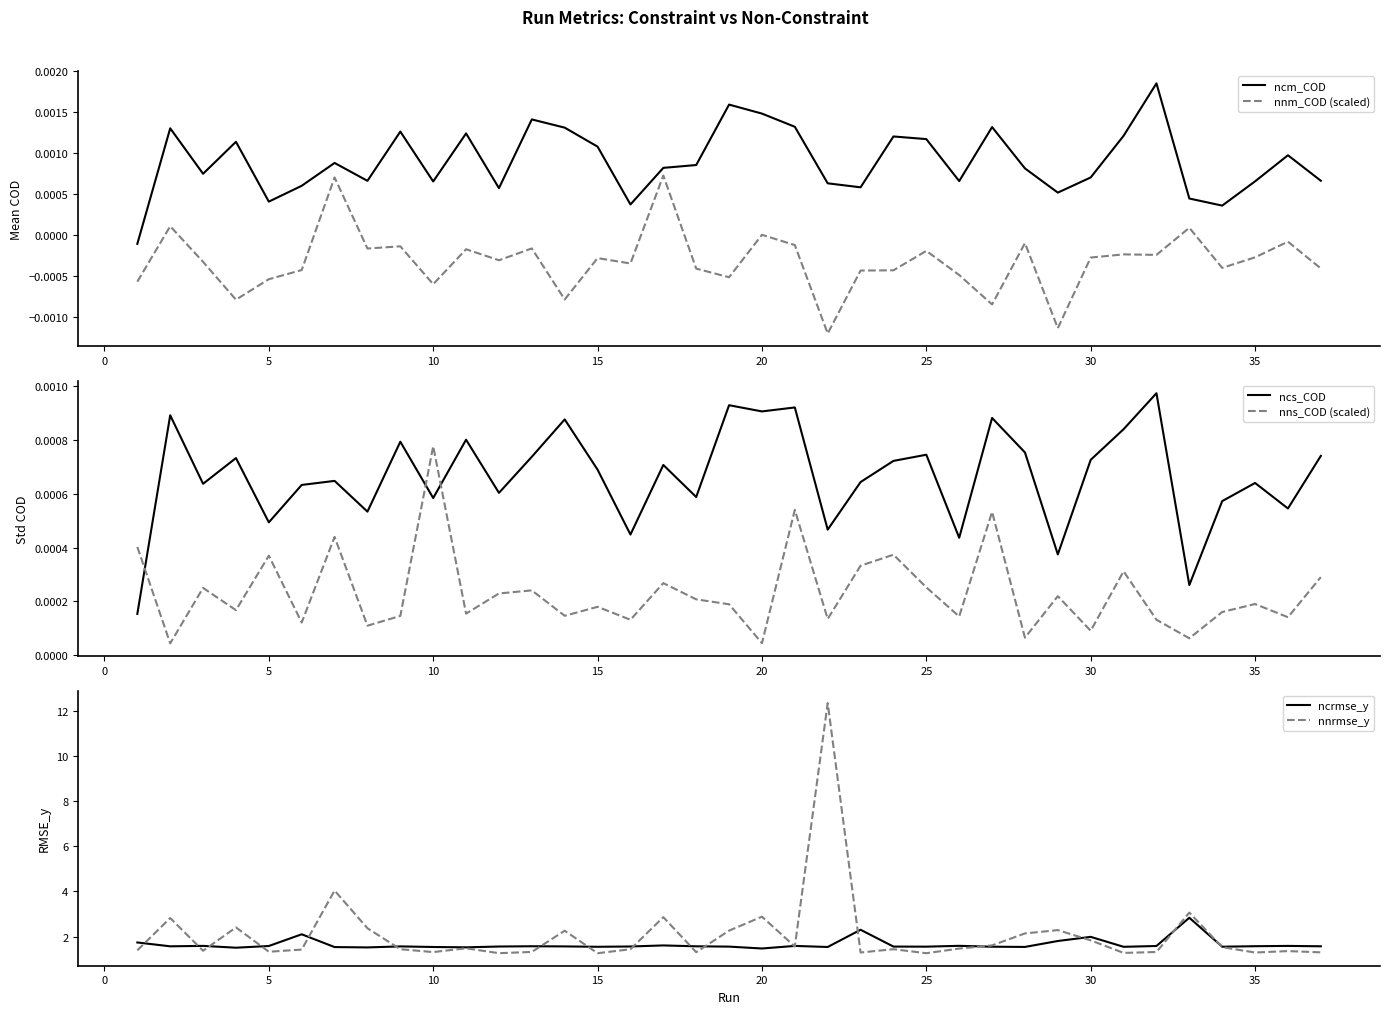

What is the maximum value shown in the chart?

12.4